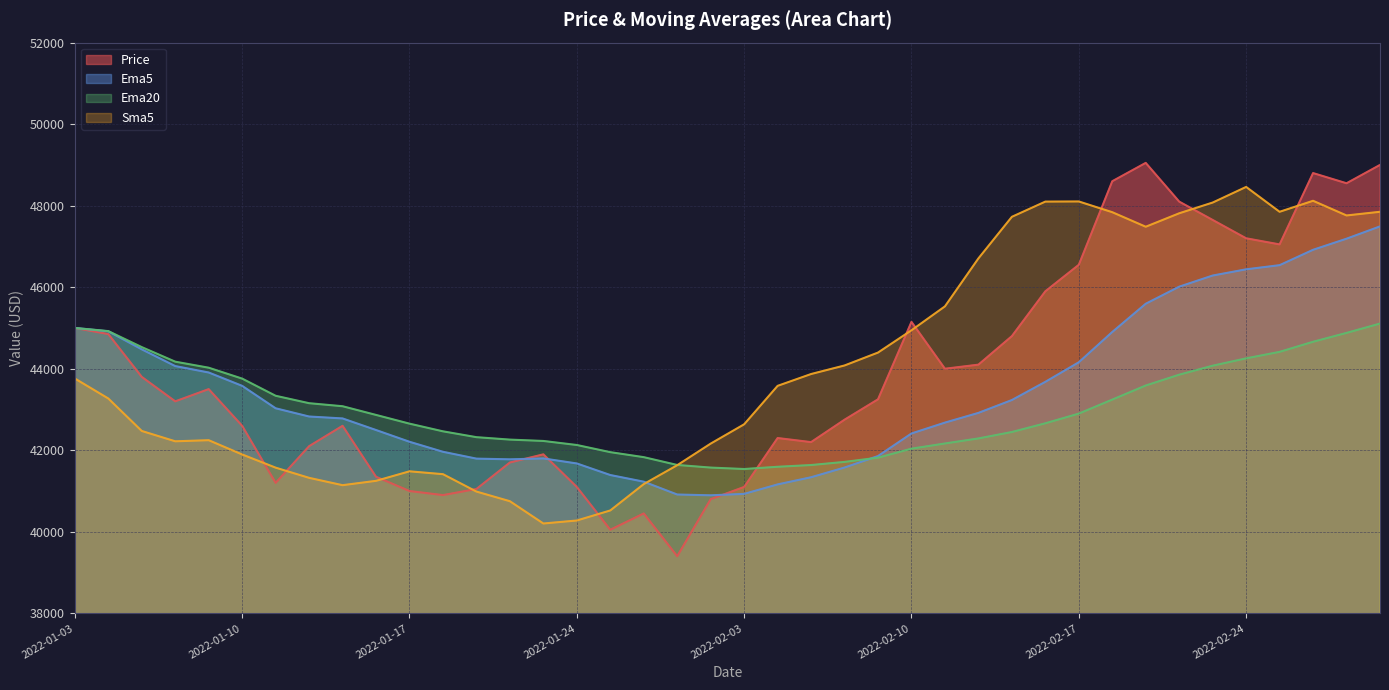

Rank the series at 2022-01-10 from lowest to highest value.

Sma5, Price, Ema5, Ema20